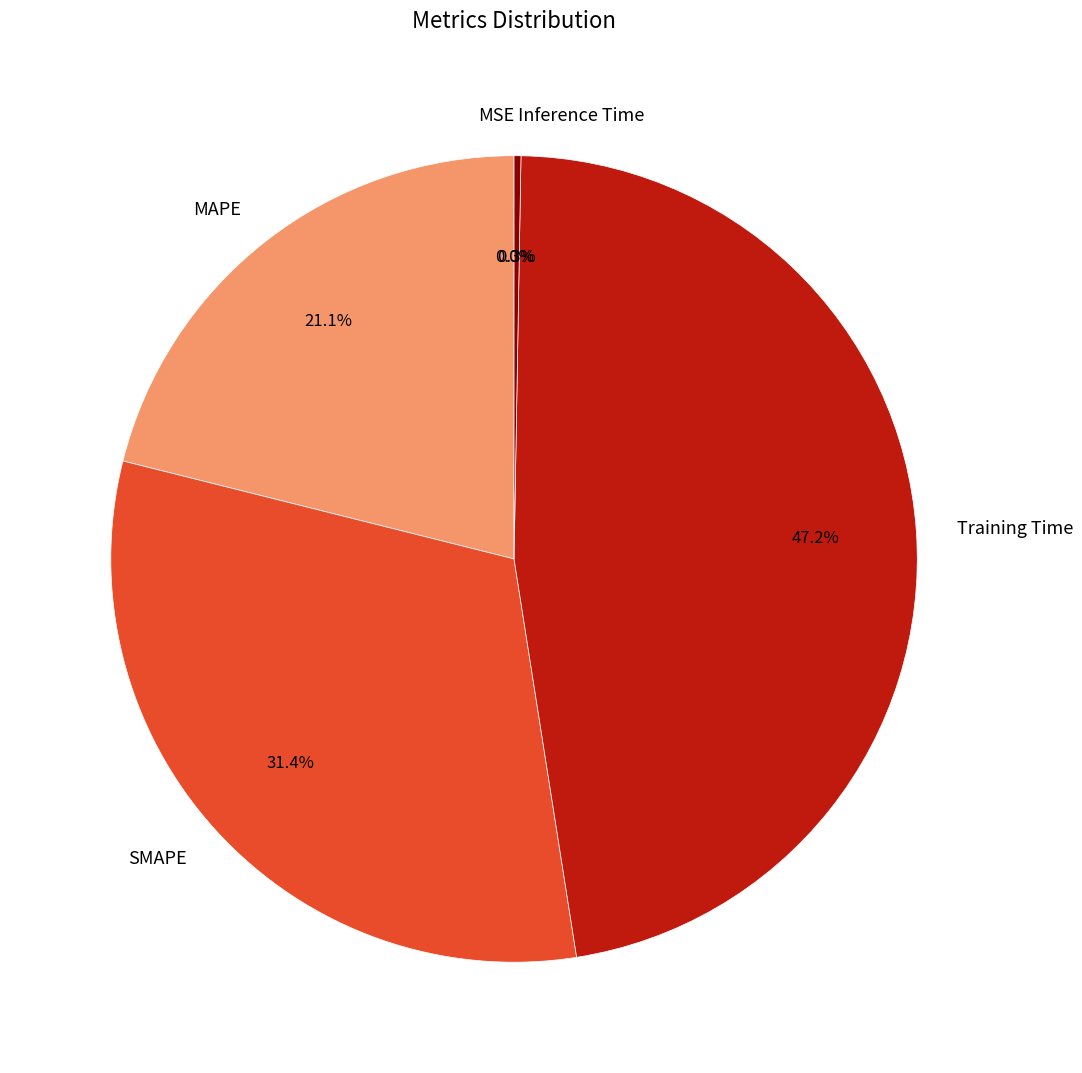

Is there any slice that represents more than half of the pie?

No